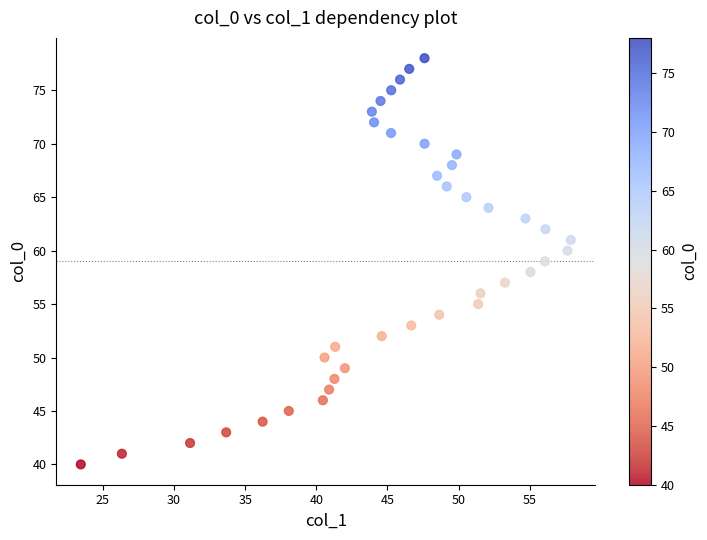

What is the range of Y values (max minus min)?

38